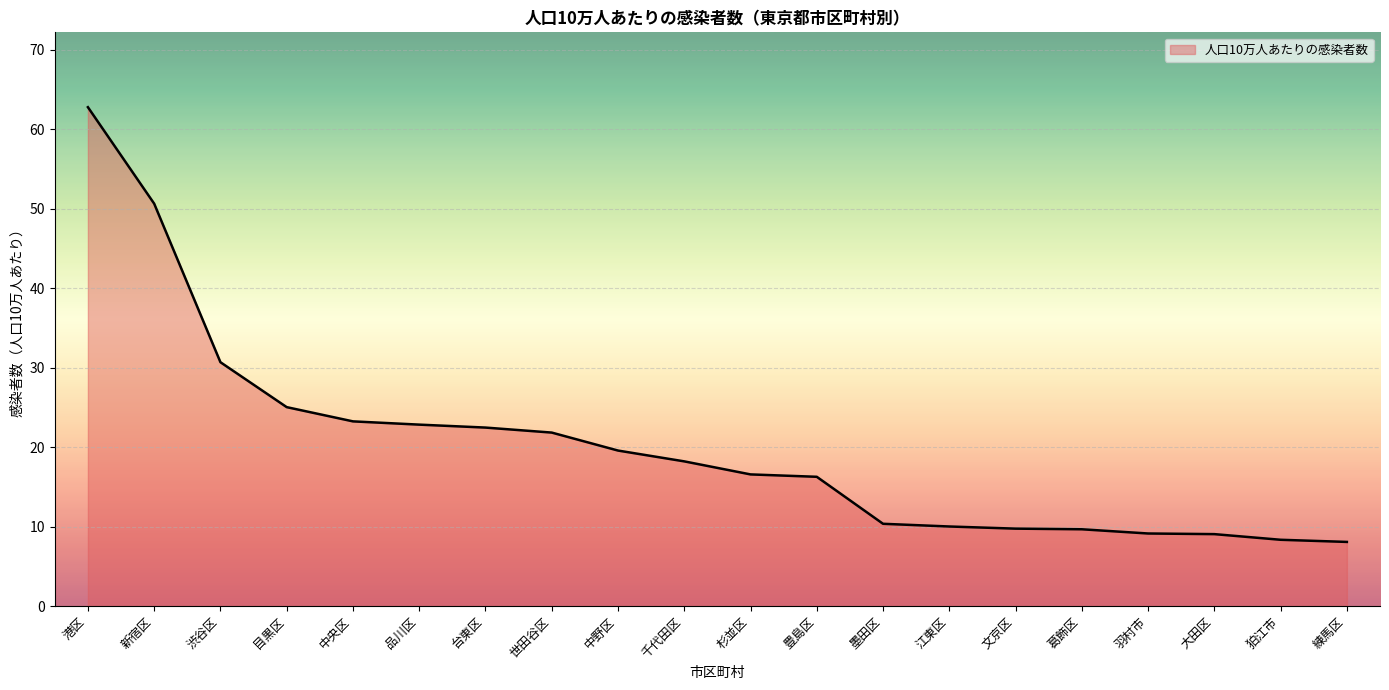

What is the difference between the maximum and minimum values?

54.7